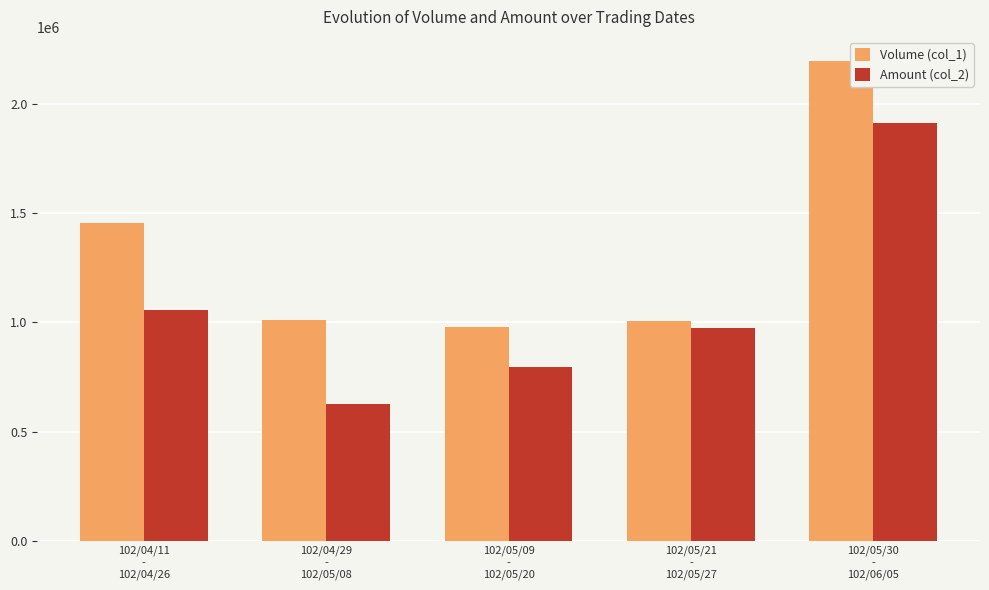

What is the sum of all Amount (col_2) values?

5361570